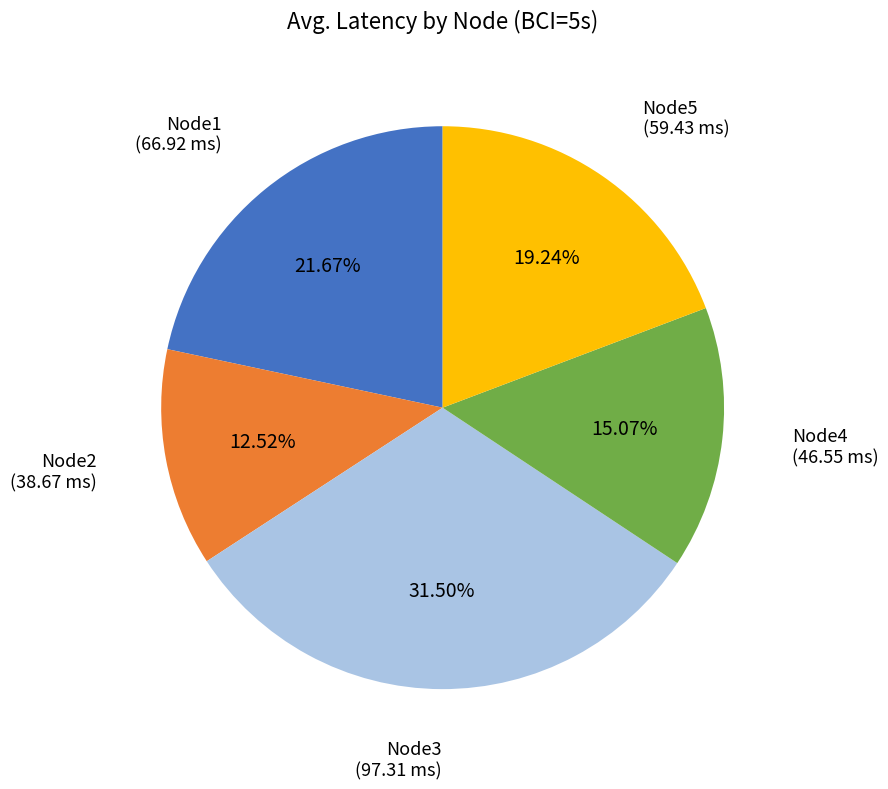

Is the sum of Node2 and Node5 greater than half?

No